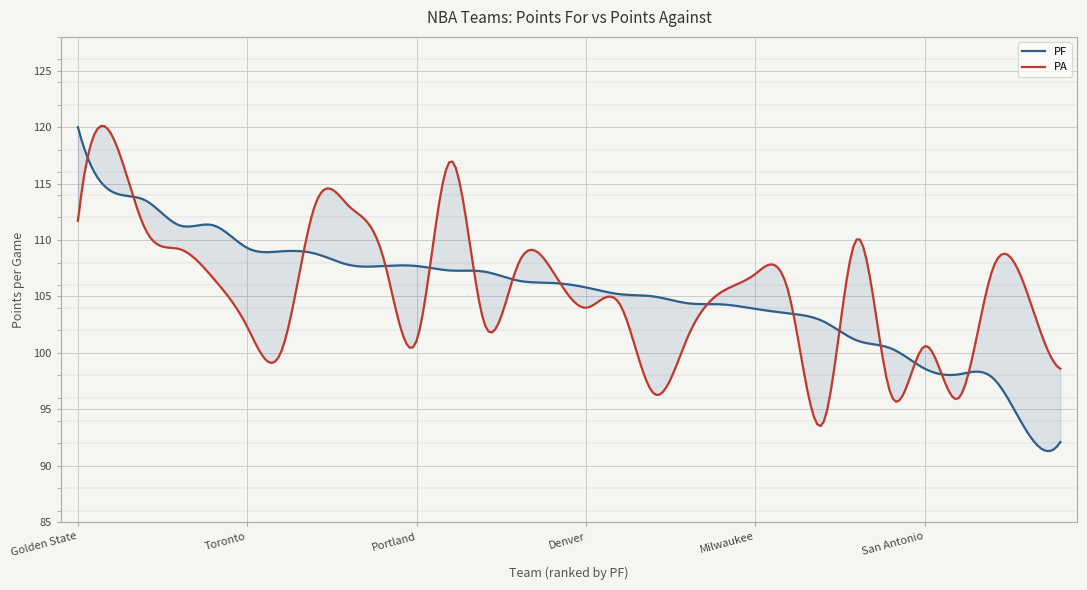

What is the difference between the highest and lowest values at LA Lakers?

1.5